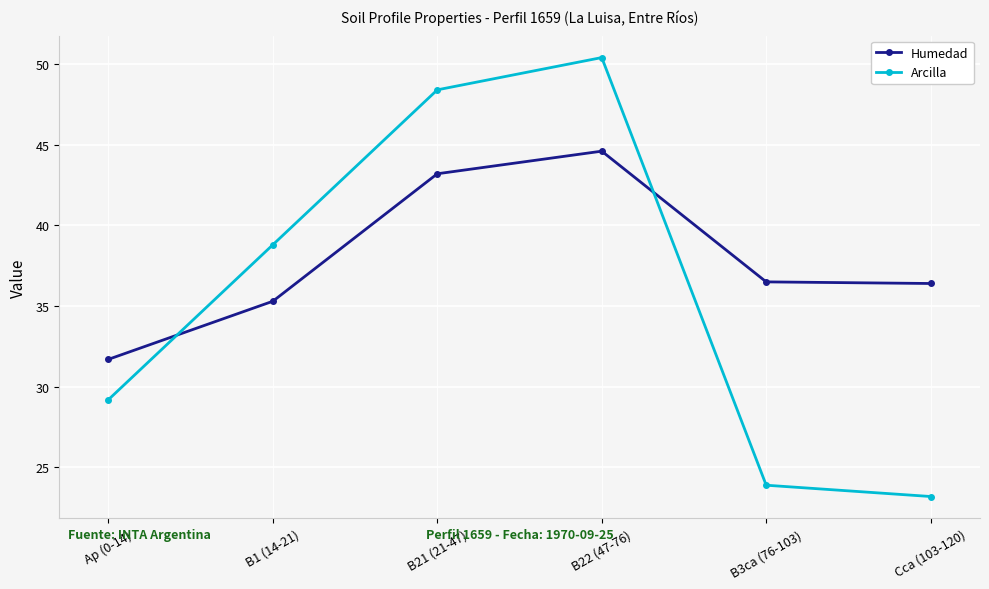

Rank the series at B22 (47-76) from highest to lowest value.

Arcilla, Humedad